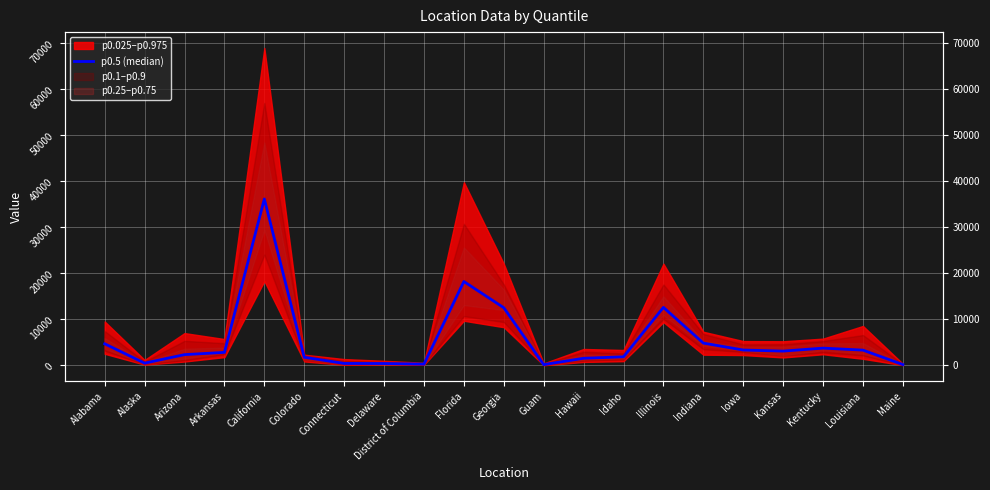

At which label does the data first exceed 2795?

Alabama